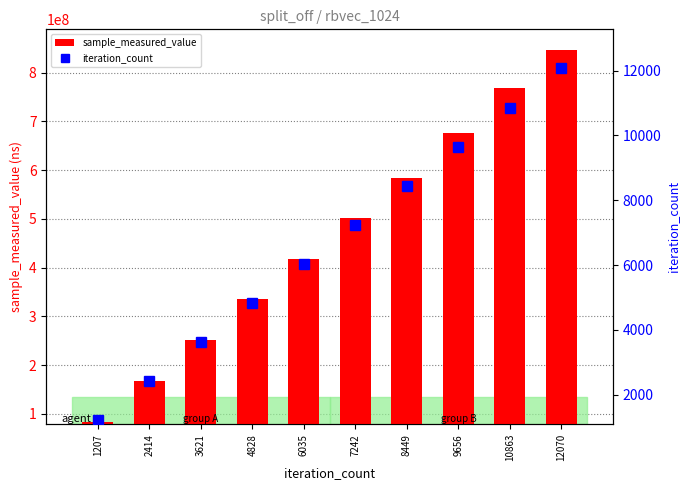

Is it true that sample_measured_value equals 846669738 at 12070?

True